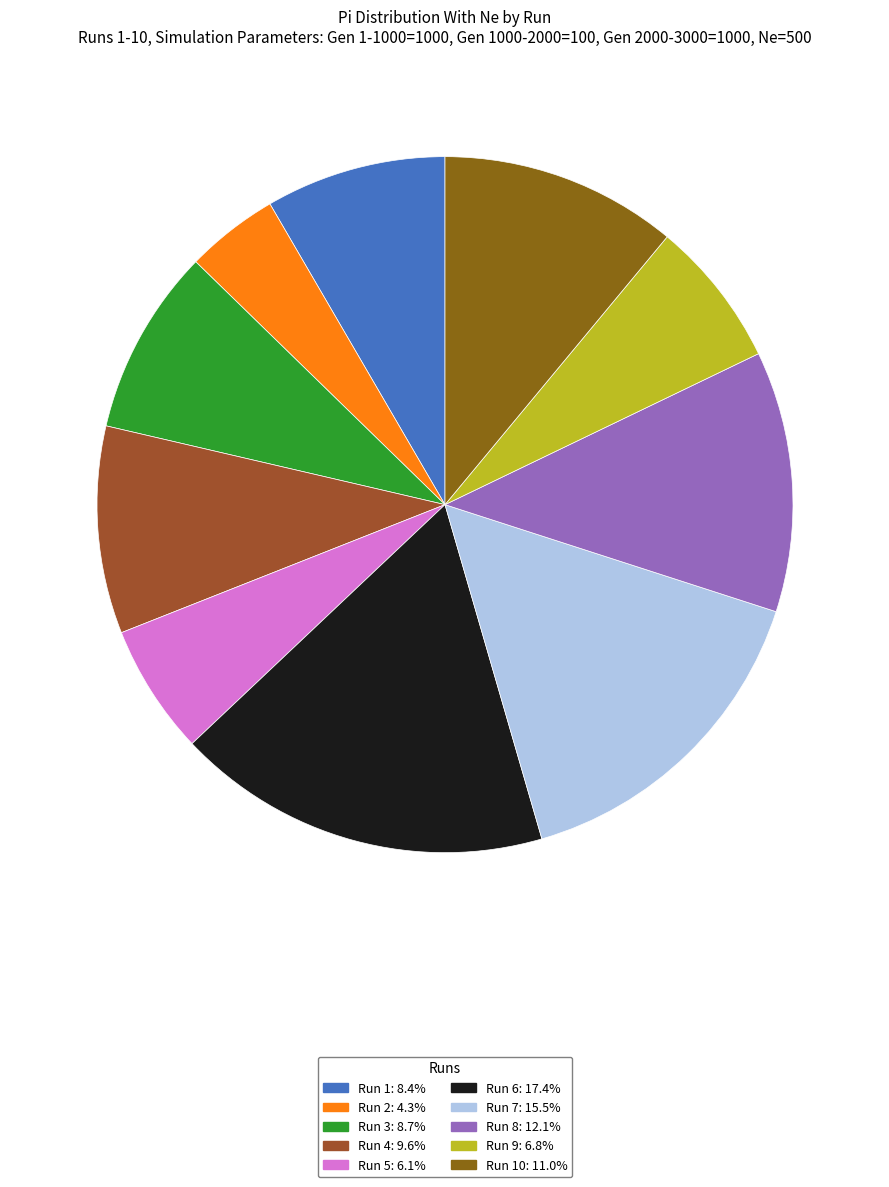

Does any single category account for the majority?

No